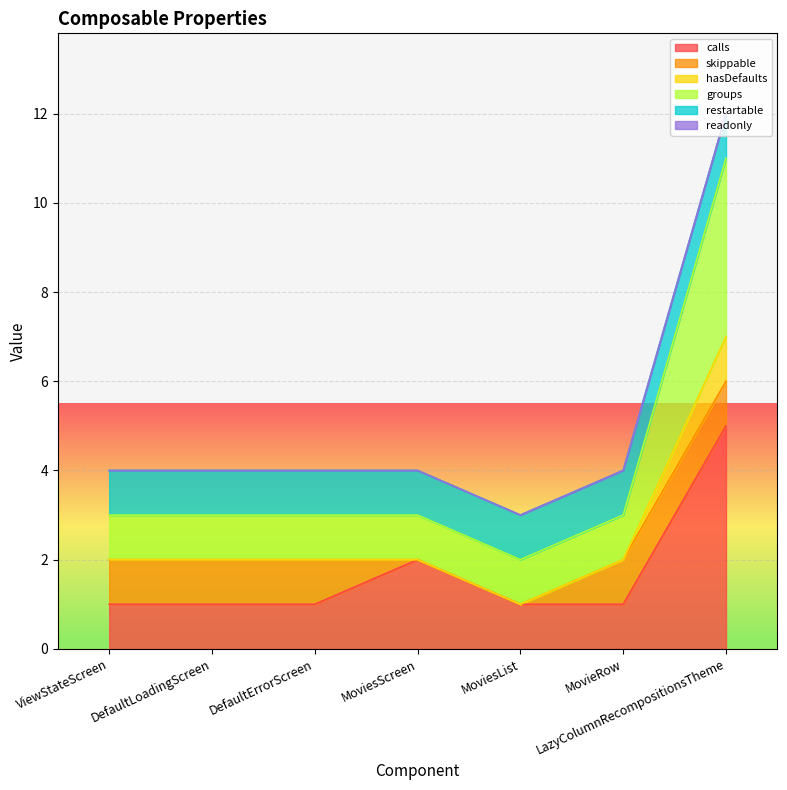

What position from the left is MoviesList?

5